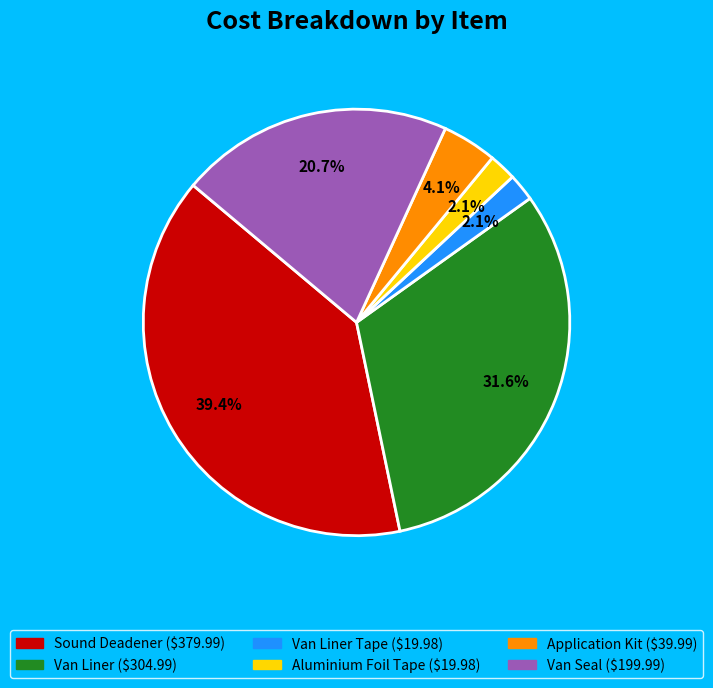

Does any single category account for the majority?

No